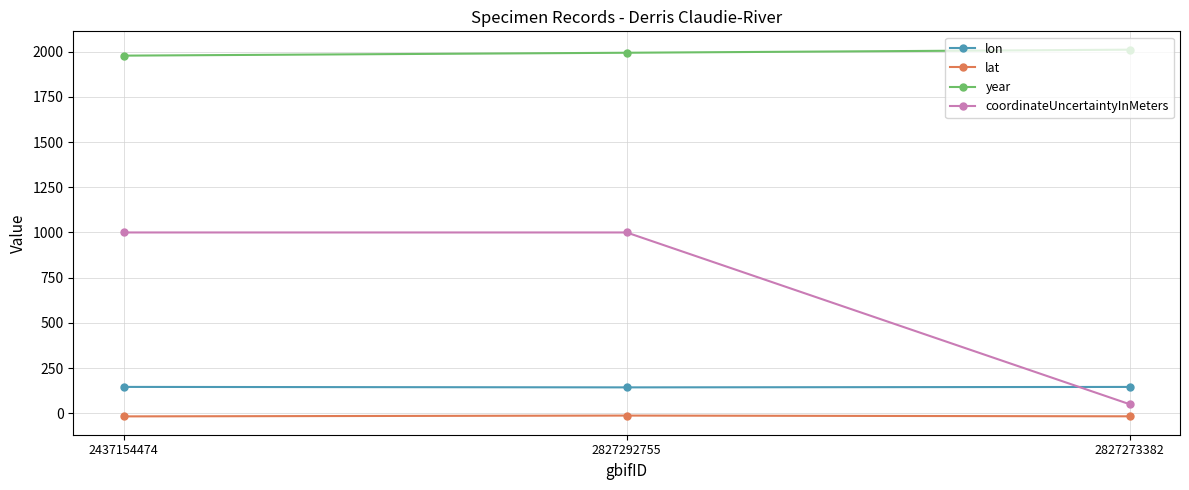

List the series in order of their peak value, highest first.

year, coordinateUncertaintyInMeters, lon, lat